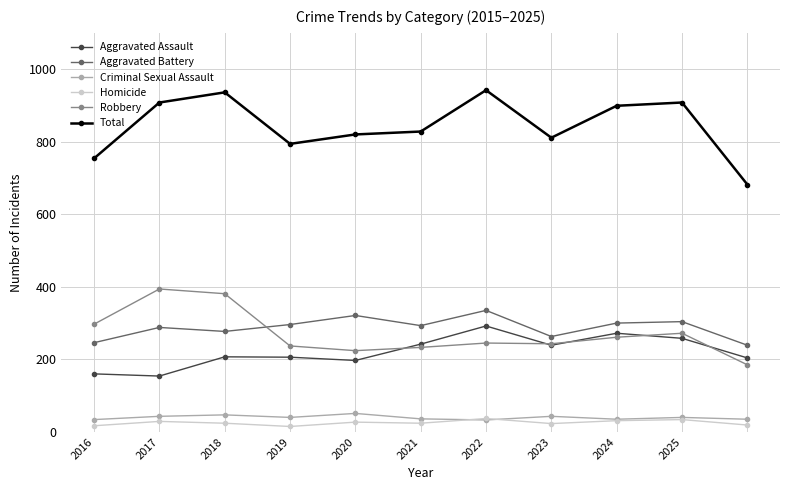

What is the maximum value for Aggravated Assault?

292